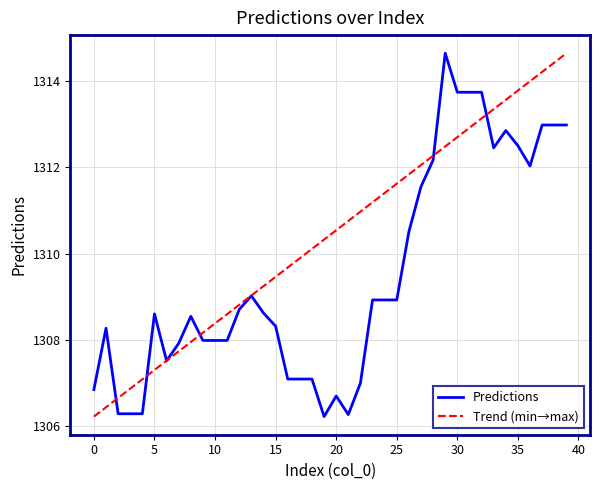

What is the difference between the maximum and second lowest values?

8.4